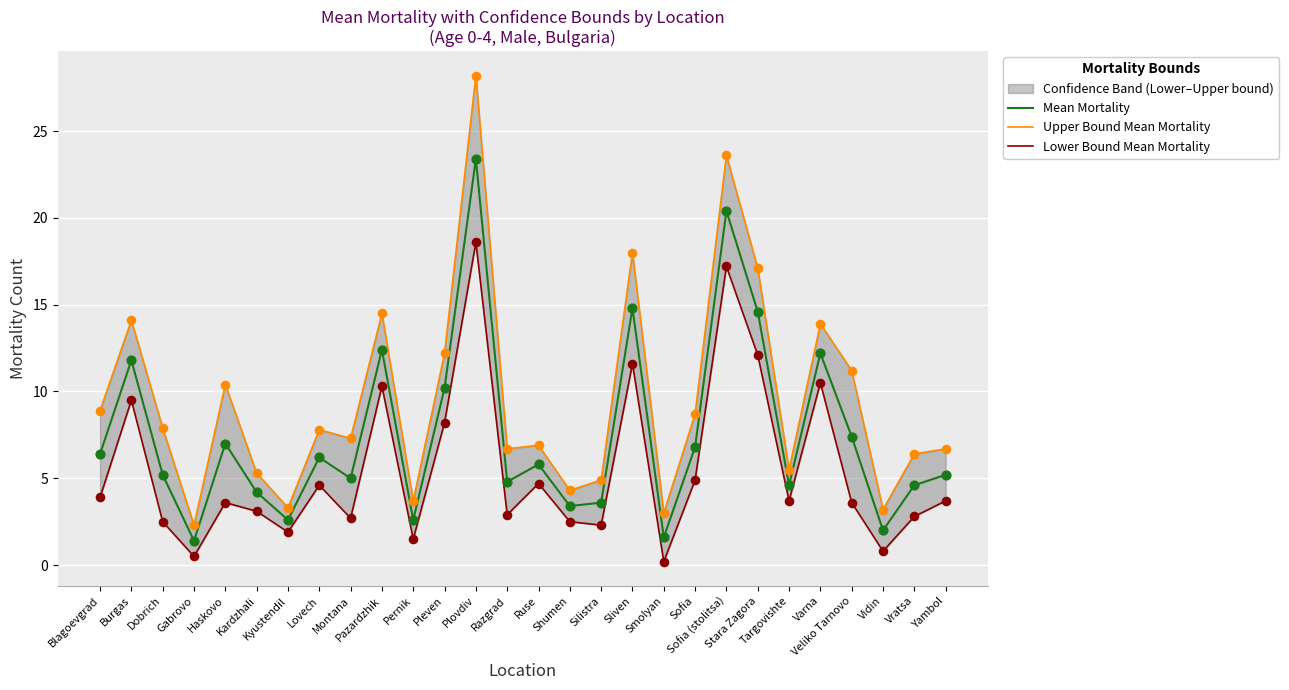

Which series has the largest total across all categories?

Upper Bound Mean Mortality